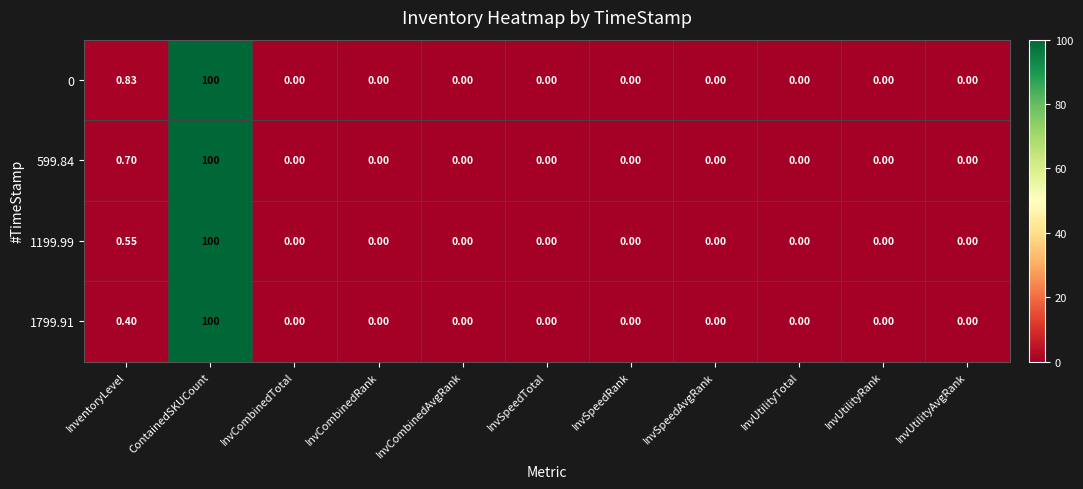

Which label corresponds to the largest value in the chart?

ContainedSKUCount